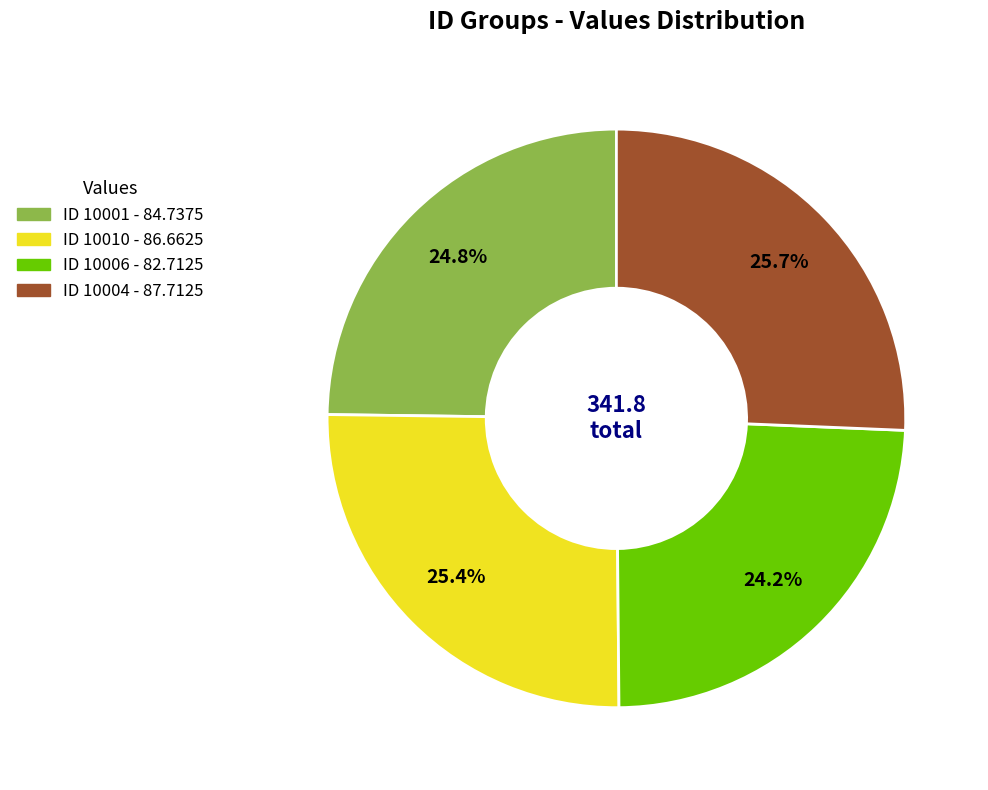

Is there any slice that represents more than half of the pie?

No